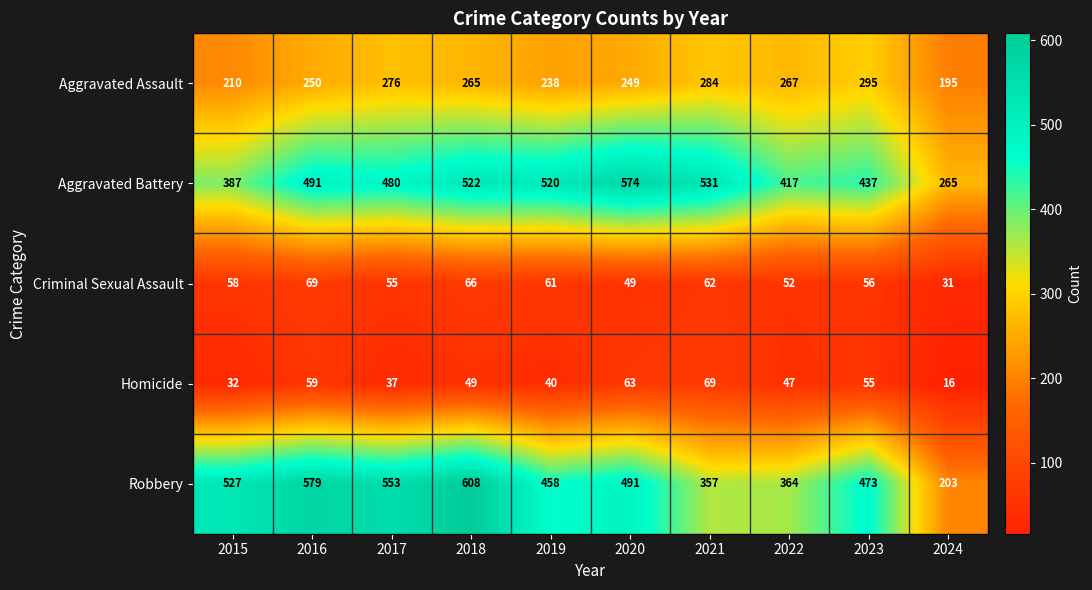

Where is Aggravated Battery nearest to the value 419?

2022